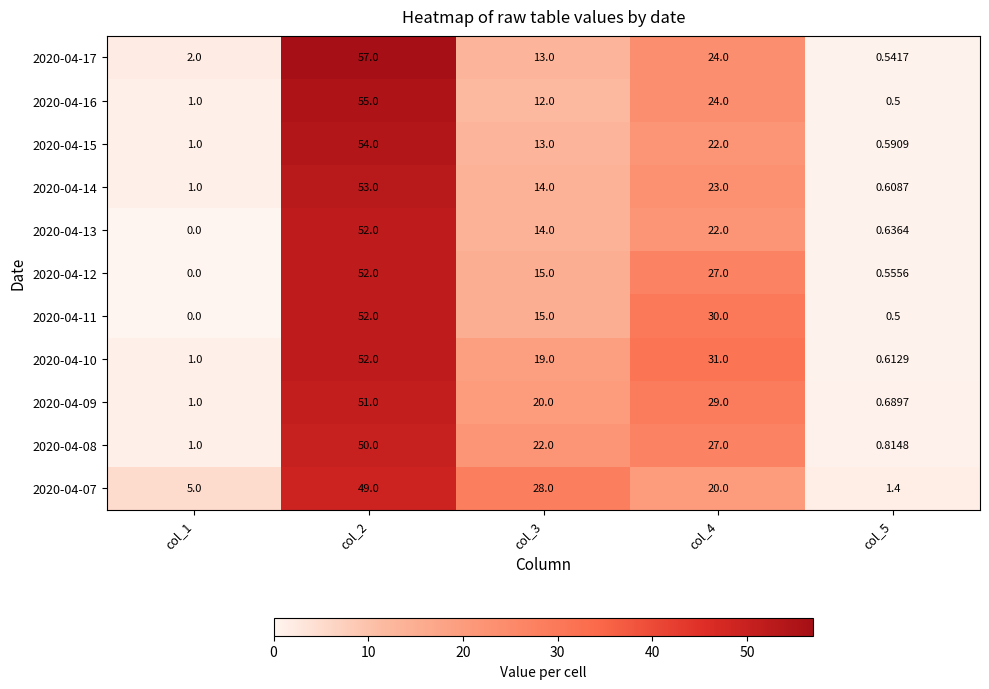

Count the number of categories in the chart.

5